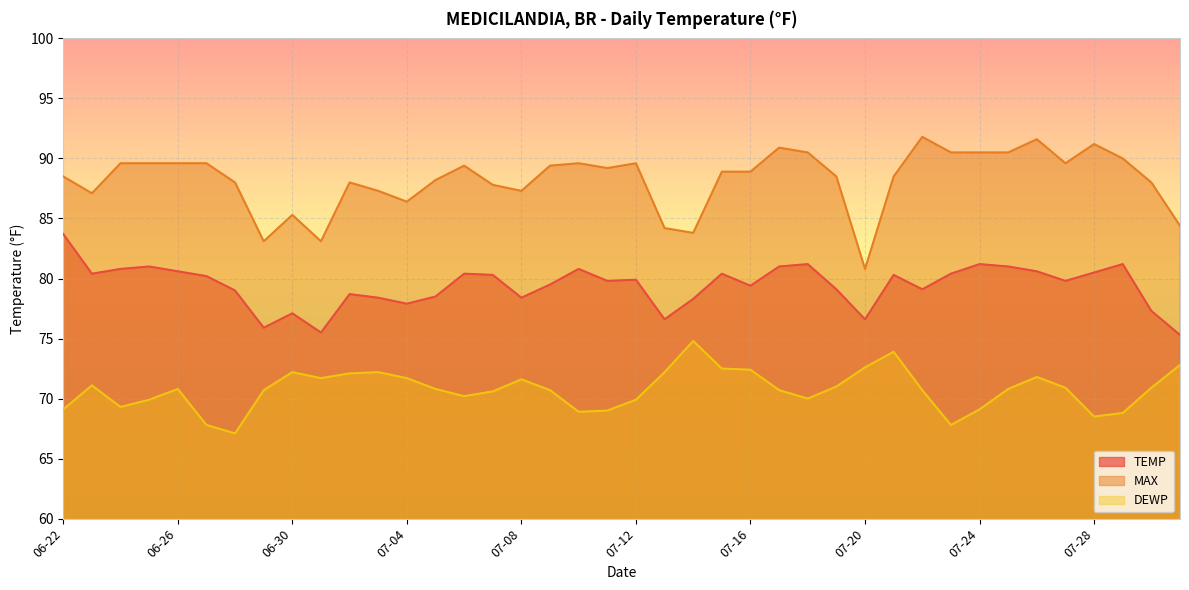

How many lines are shown in the chart?

3